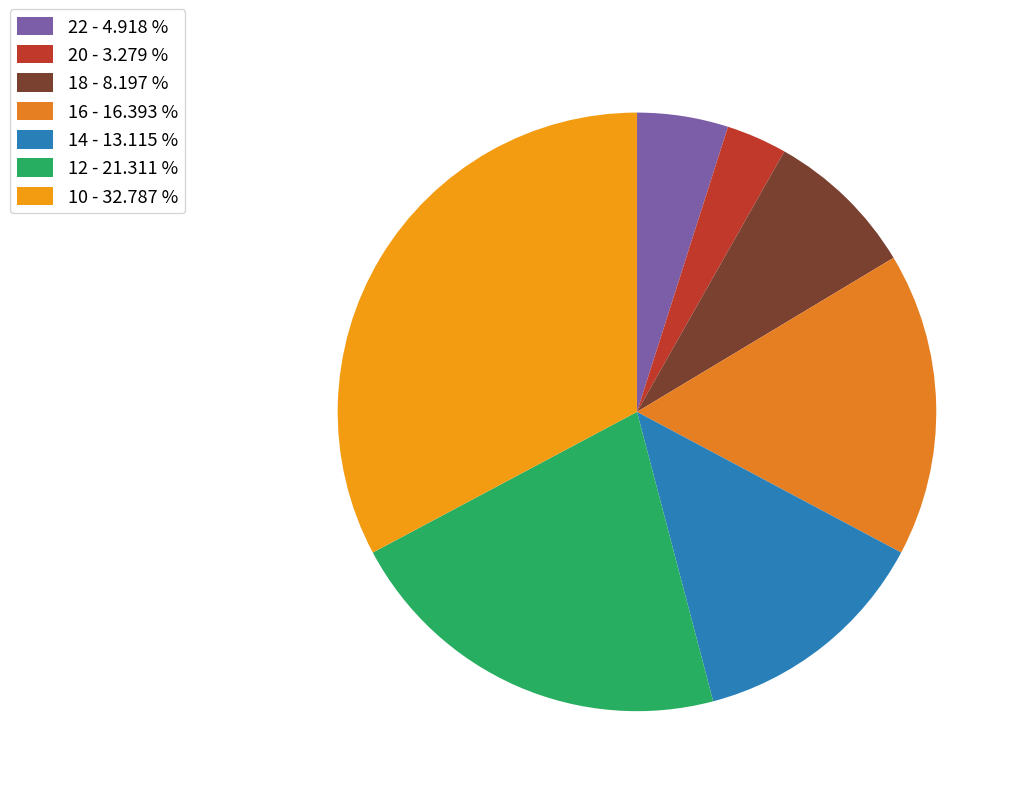

How much of the chart is everything except 12?

78.7%